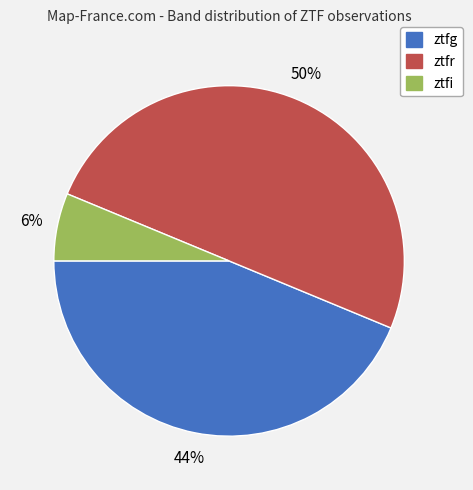

How many segments does this pie chart have?

3